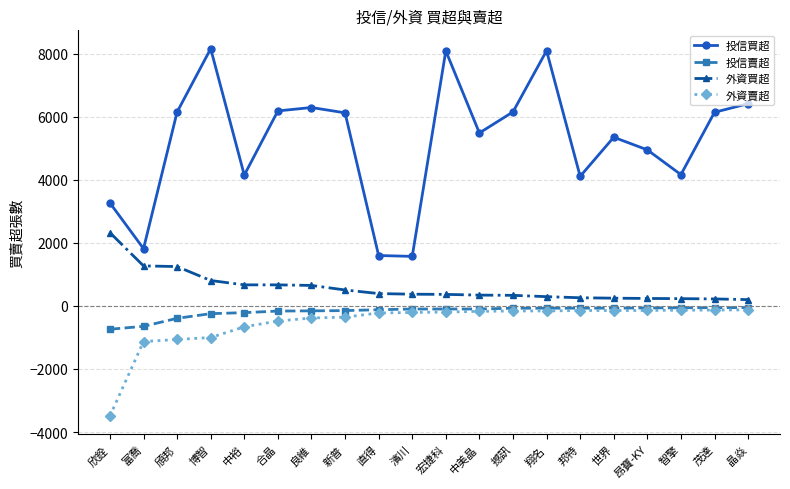

Does the chart display data point markers on the line(s)?

Yes